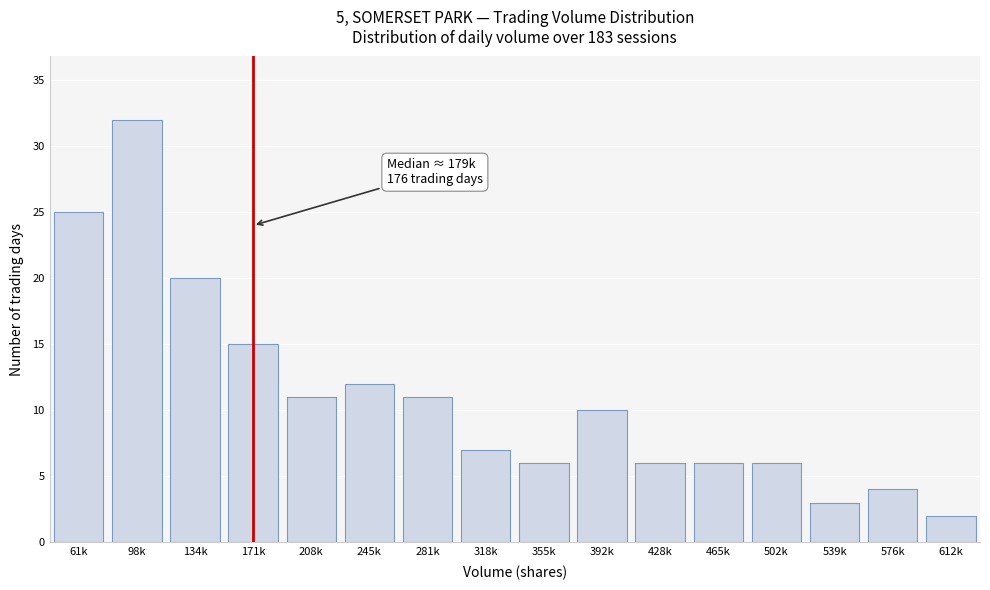

Reading left to right, transcribe all the data shown in this chart.

61k=25	98k=32	134k=20	171k=15	208k=11	245k=12	281k=11	318k=7	355k=6	392k=10	428k=6	465k=6	502k=6	539k=3	576k=4	612k=2